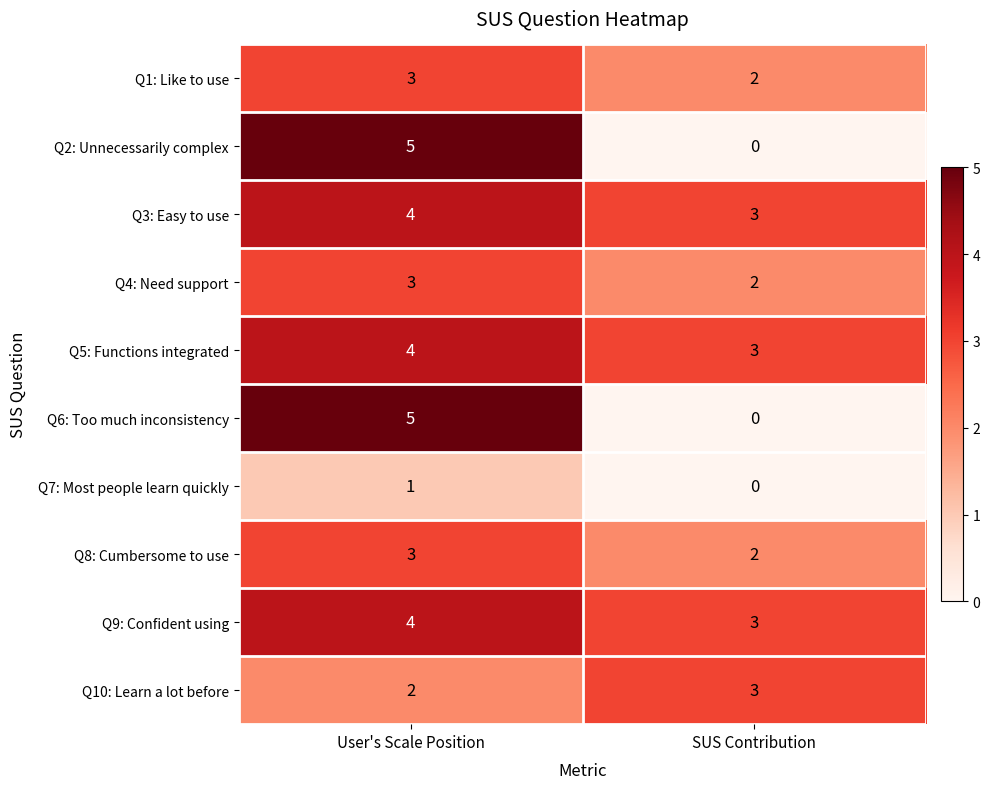

List the labels in order of Q4: Need support value, smallest first.

SUS Contribution, User's Scale Position